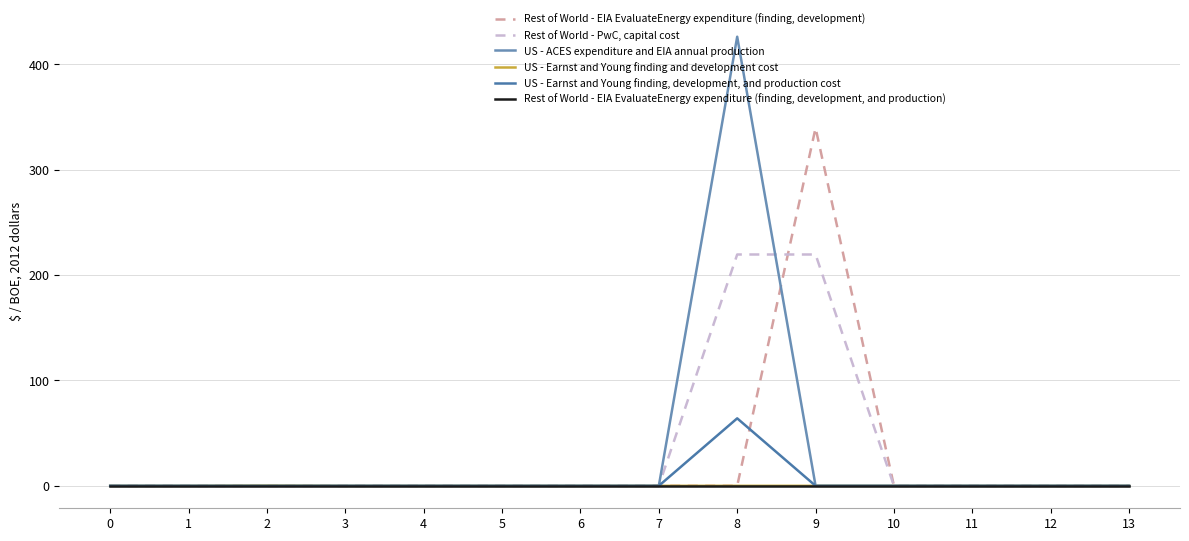

At which category does the chart reach its peak across all series?

8